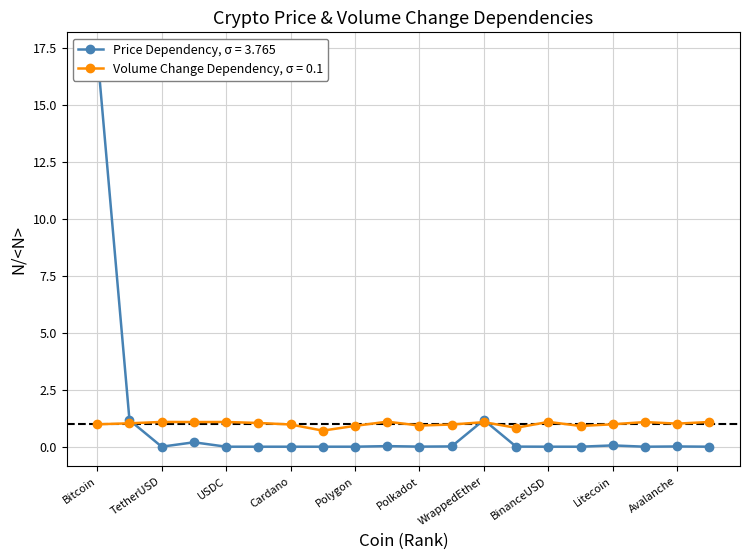

Which has a higher value, WrappedEther or TRON?

WrappedEther